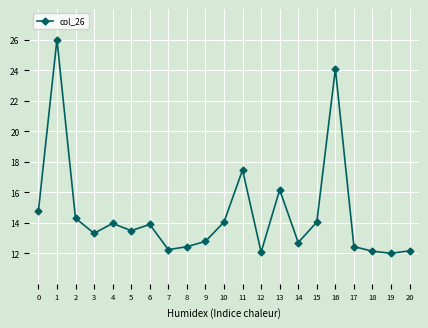

What is the sum of the values at 8 and 18?

24.6